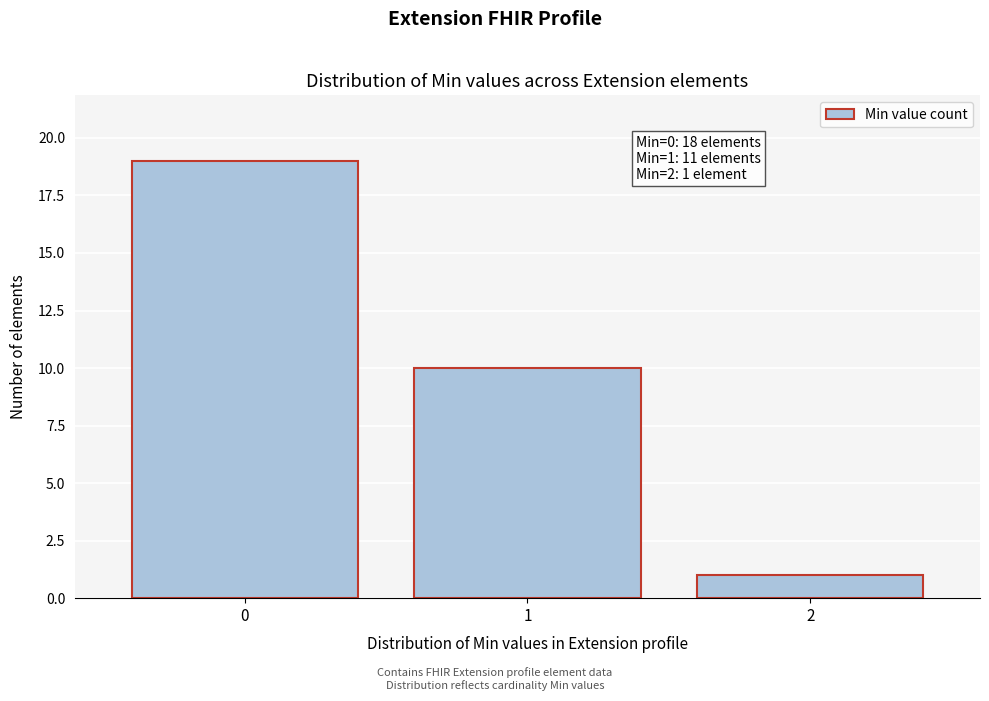

Reading left to right, extract all data points from this chart.

19	10	1